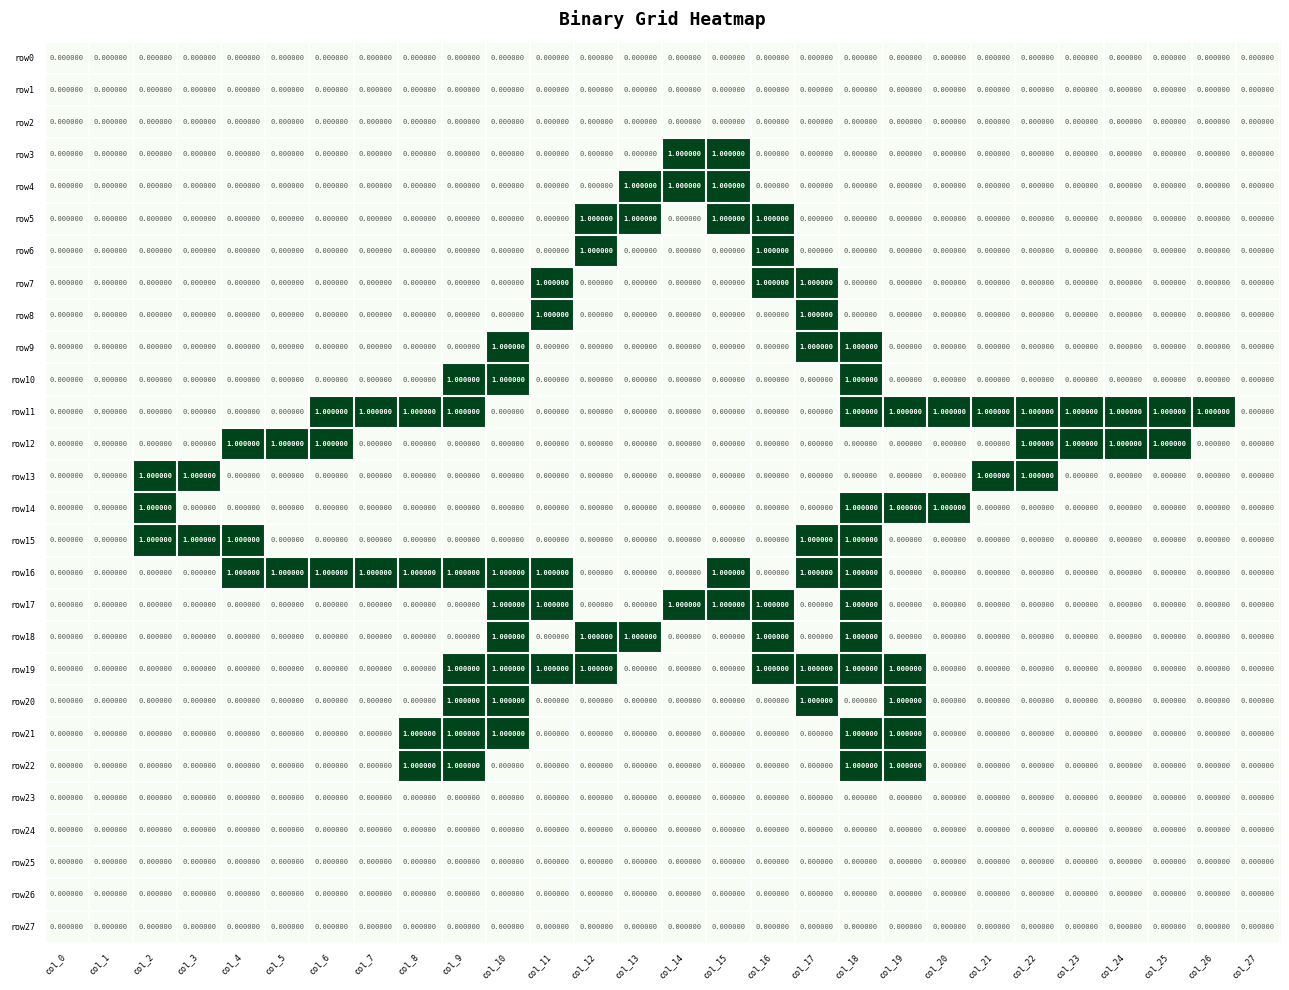

What is the sum of all row20 values?

4